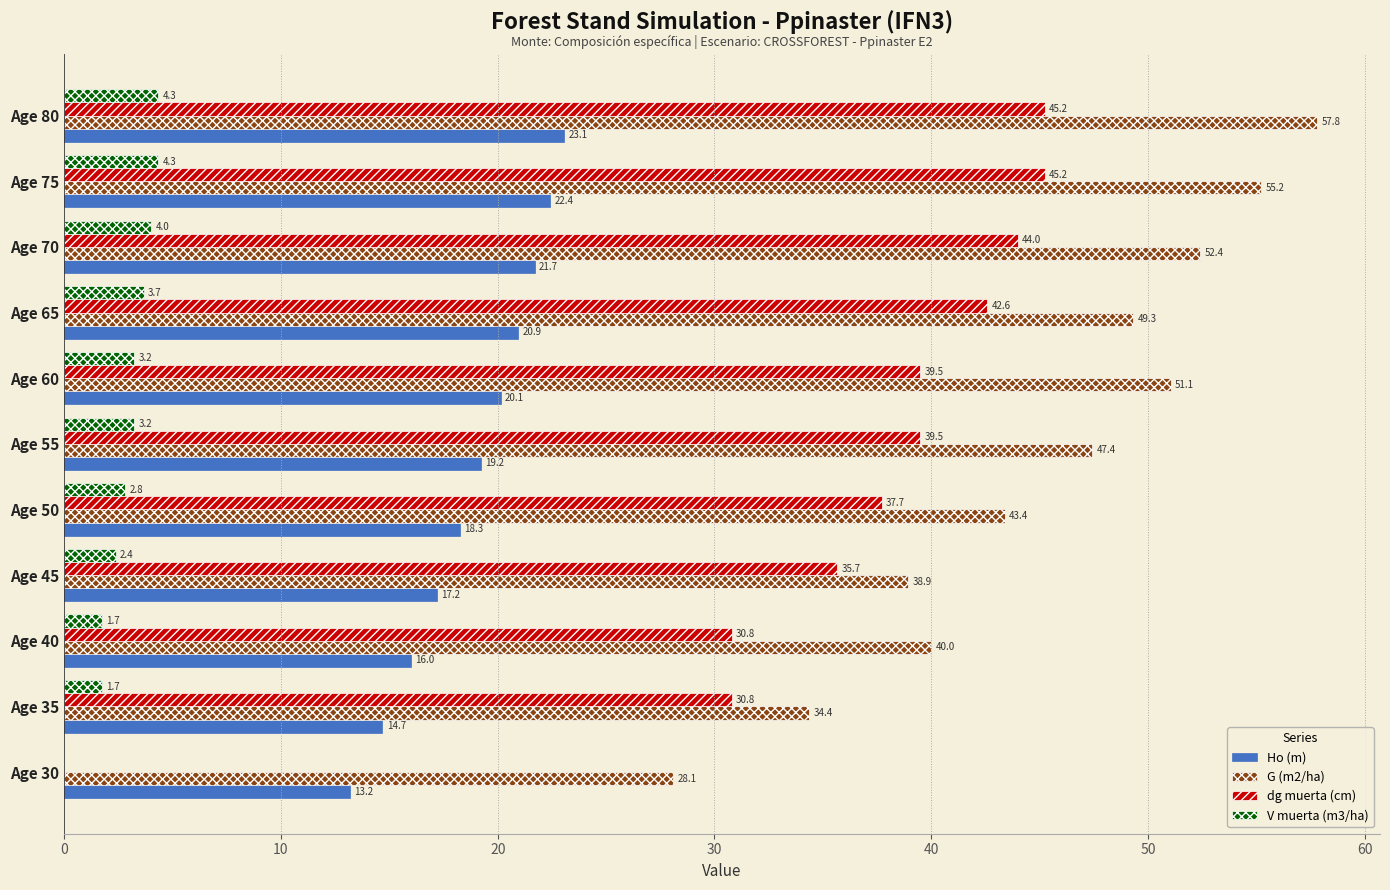

What is the maximum value shown in the chart?

57.8